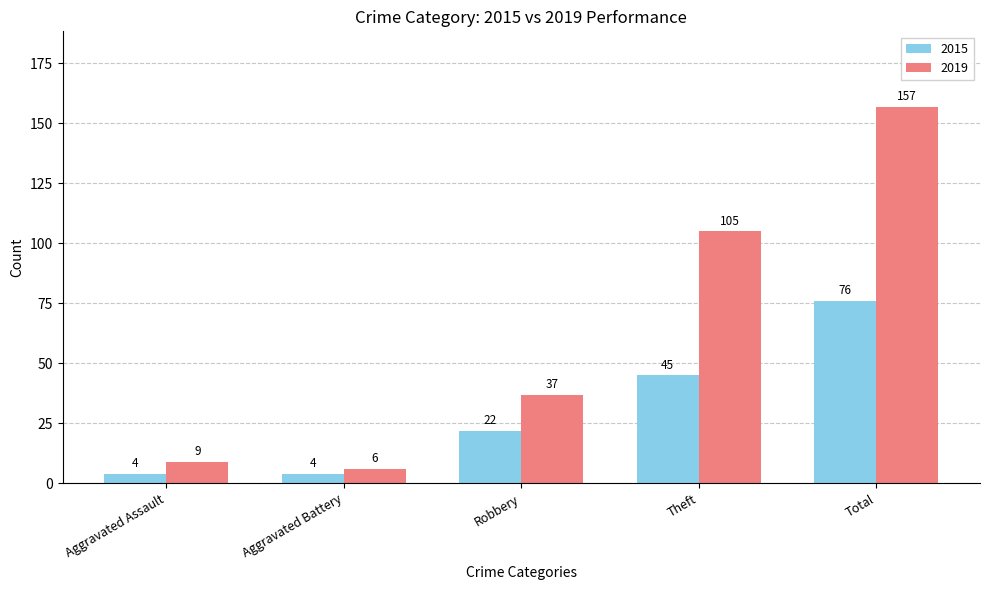

What is the sum of the 2015 values at Aggravated Battery and Aggravated Assault?

8